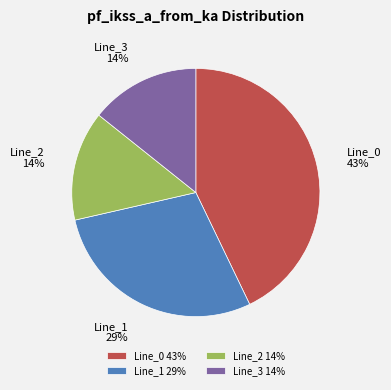

Is Line_3 the majority of the pie?

No